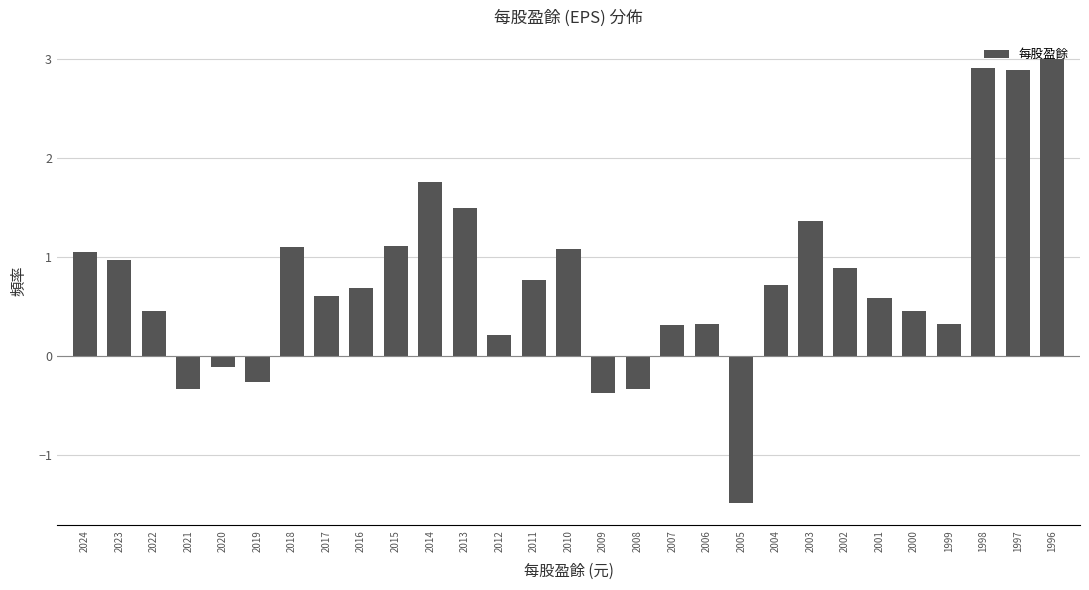

What is the sum of all values?

22.3